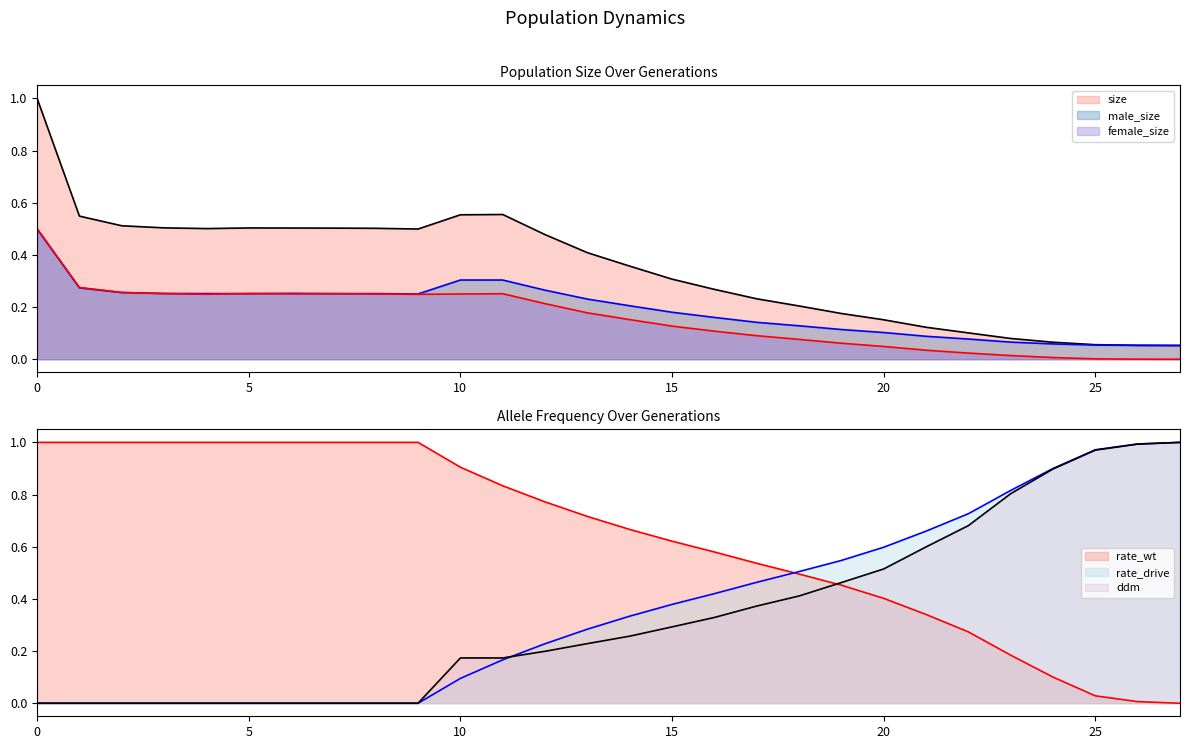

Is the value of rate_drive at 27 greater than the value of male_size at 9?

Yes